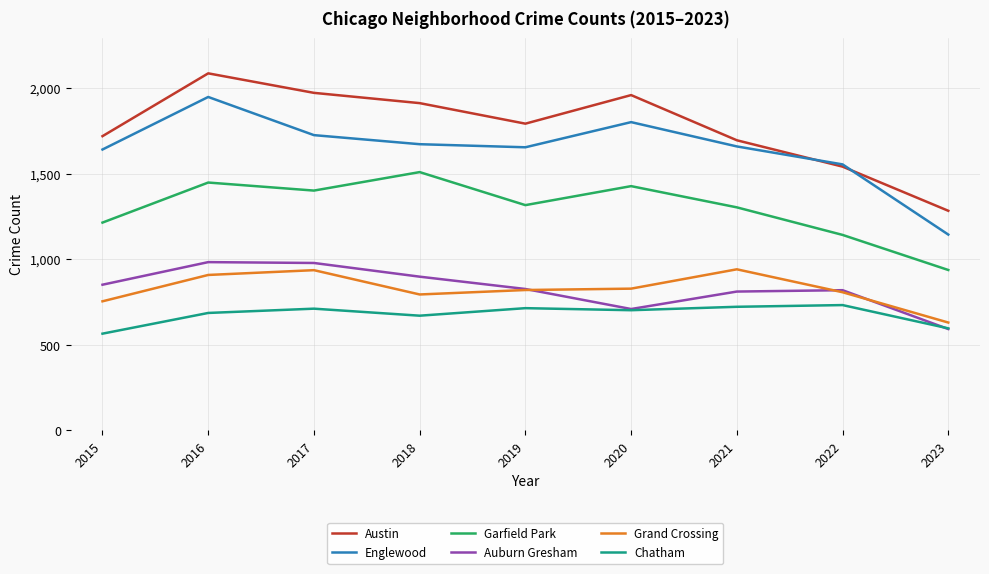

True or false: Chatham has a value of 924 at 2018.

False